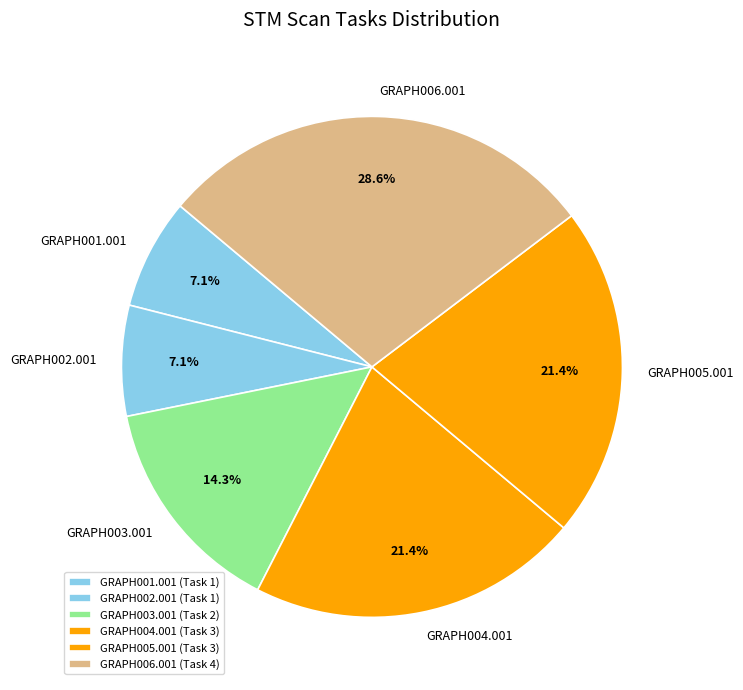

What is the ratio of the value at GRAPH001.001 to the value at GRAPH004.001?

0.3